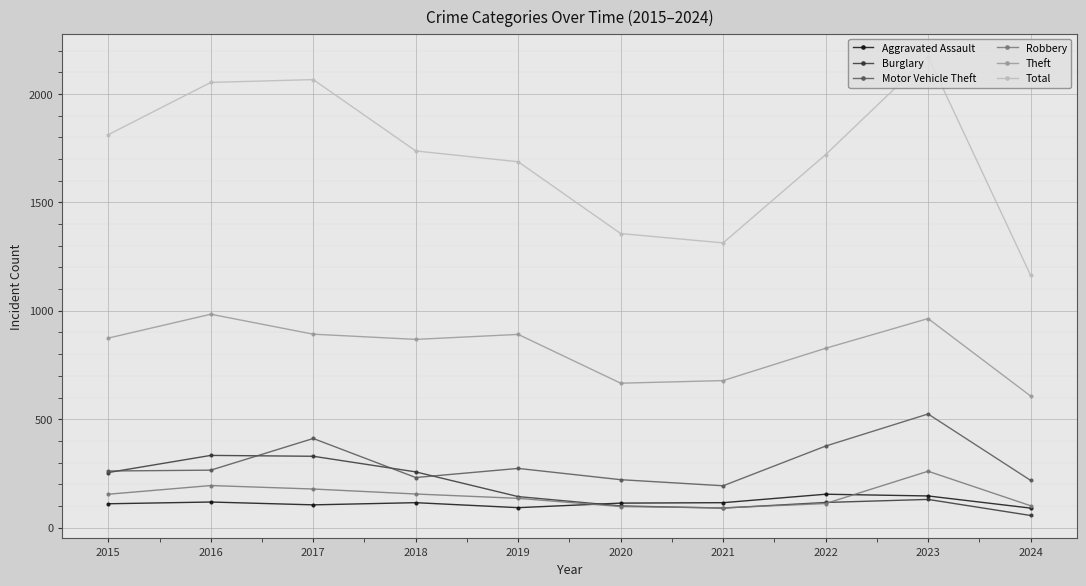

True or false: Robbery and Theft cross at least once.

False